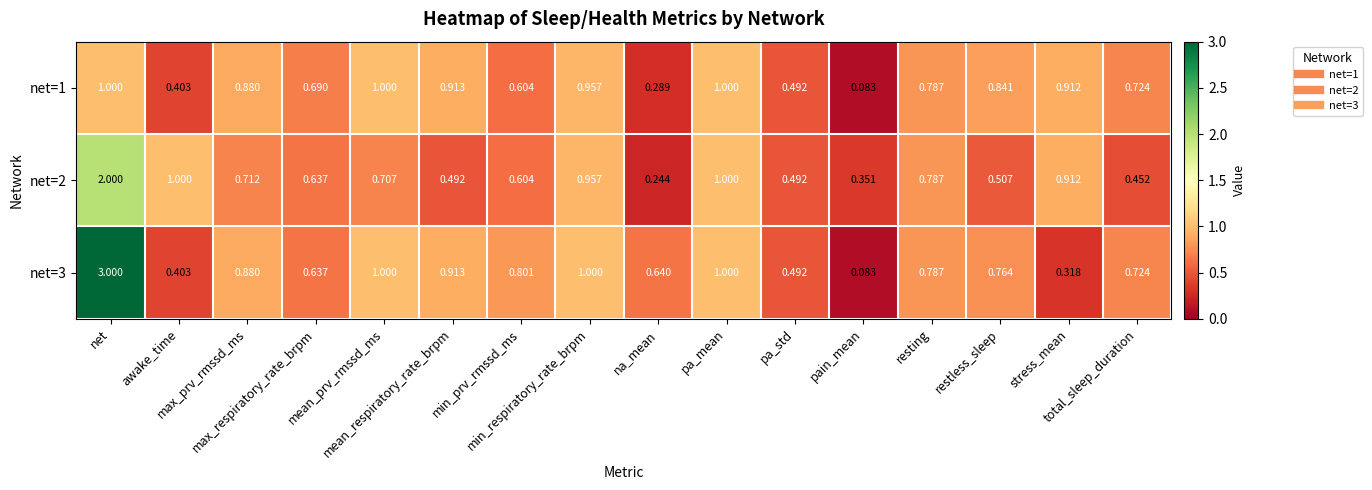

Reading left to right, transcribe all the data shown in this chart.

net=1: net=1.0	awake_time=0.4	max_prv_rmssd_ms=0.9	max_respiratory_rate_brpm=0.7	mean_prv_rmssd_ms=1.0	mean_respiratory_rate_brpm=0.9	min_prv_rmssd_ms=0.6	min_respiratory_rate_brpm=1.0	na_mean=0.3	pa_mean=1.0	pa_std=0.5	pain_mean=0.1	resting=0.8	restless_sleep=0.8	stress_mean=0.9	total_sleep_duration=0.7
net=2: net=2.0	awake_time=1.0	max_prv_rmssd_ms=0.7	max_respiratory_rate_brpm=0.6	mean_prv_rmssd_ms=0.7	mean_respiratory_rate_brpm=0.5	min_prv_rmssd_ms=0.6	min_respiratory_rate_brpm=1.0	na_mean=0.2	pa_mean=1.0	pa_std=0.5	pain_mean=0.4	resting=0.8	restless_sleep=0.5	stress_mean=0.9	total_sleep_duration=0.5
net=3: net=3.0	awake_time=0.4	max_prv_rmssd_ms=0.9	max_respiratory_rate_brpm=0.6	mean_prv_rmssd_ms=1.0	mean_respiratory_rate_brpm=0.9	min_prv_rmssd_ms=0.8	min_respiratory_rate_brpm=1.0	na_mean=0.6	pa_mean=1.0	pa_std=0.5	pain_mean=0.1	resting=0.8	restless_sleep=0.8	stress_mean=0.3	total_sleep_duration=0.7